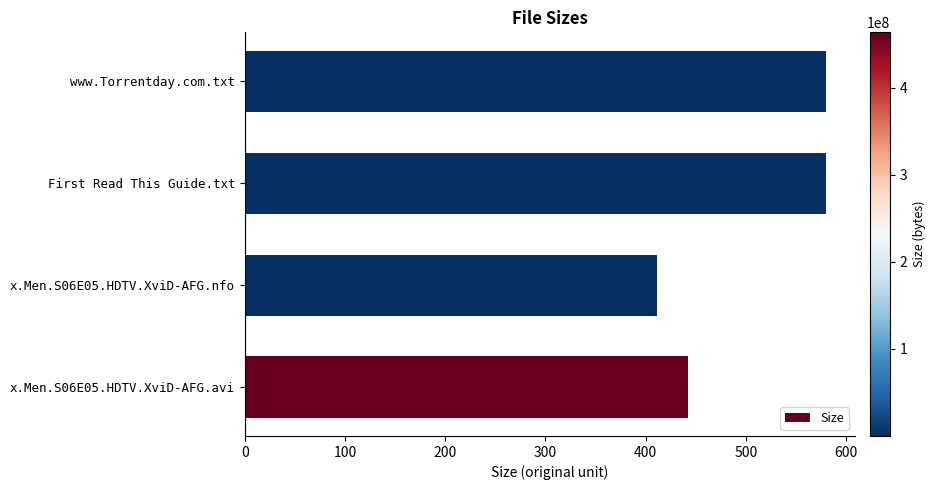

What is the difference between the maximum and minimum values?

169.0